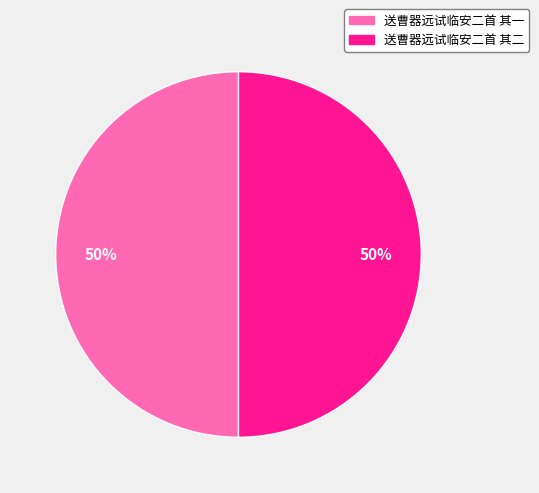

To the nearest percent, what percentage of the pie is 送曹器远试临安二首 其一?

50%